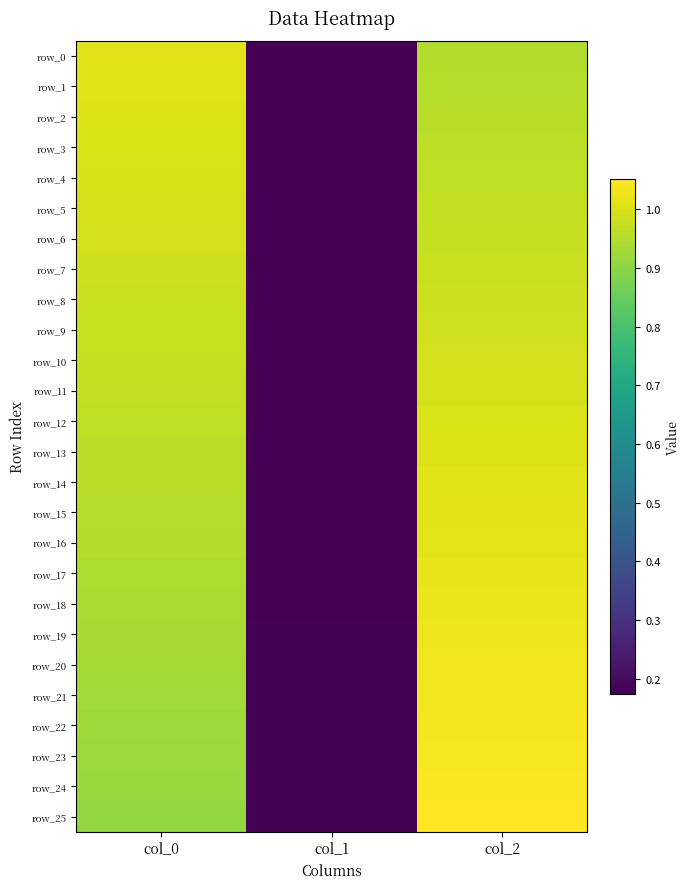

What is the difference between the row_0 values at col_2 and col_1?

0.8